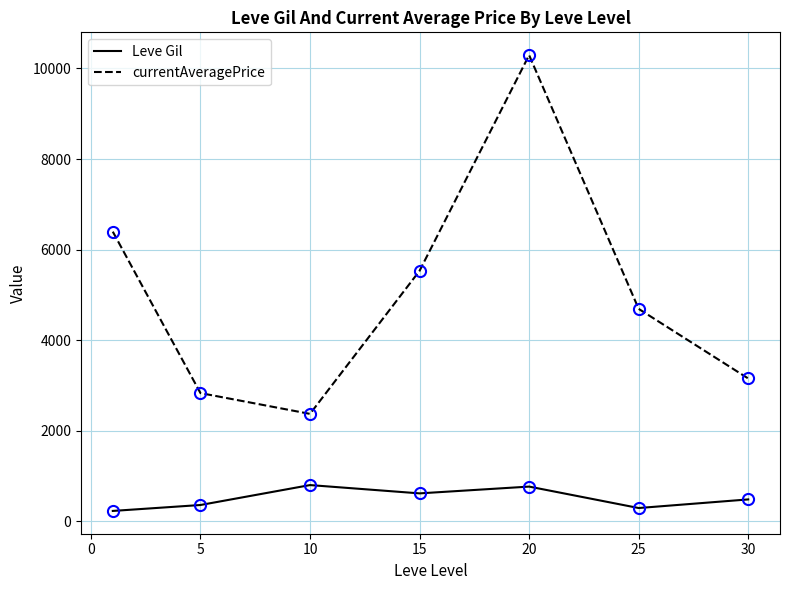

True or false: Leve Gil and currentAveragePrice cross at least once.

False